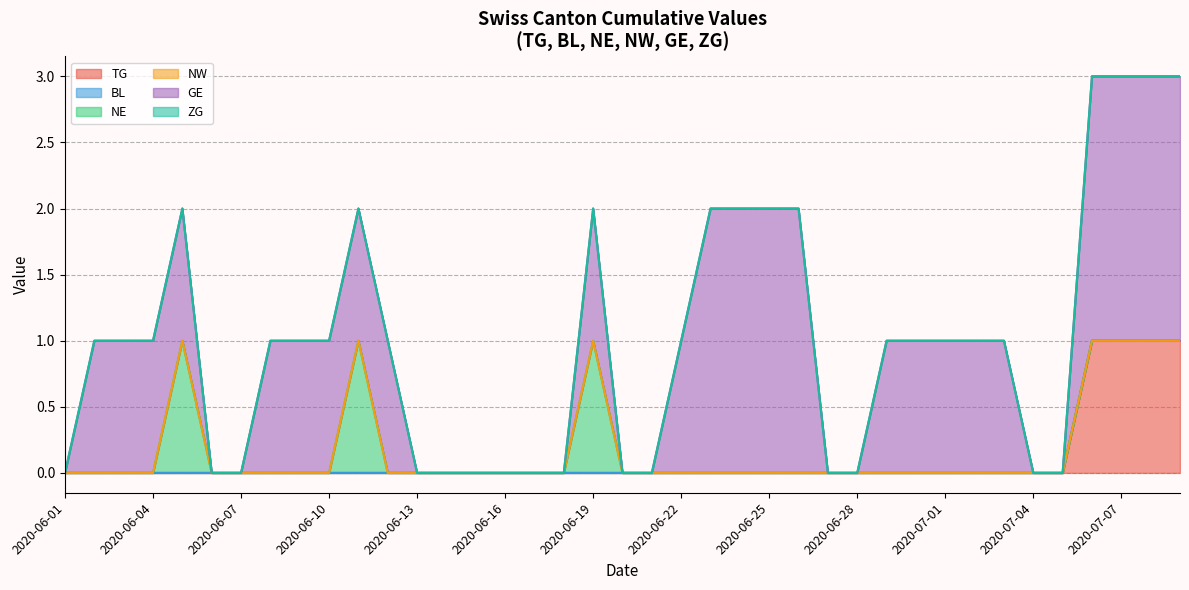

Which has a higher value, 2020-06-04 or 2020-06-06?

2020-06-04